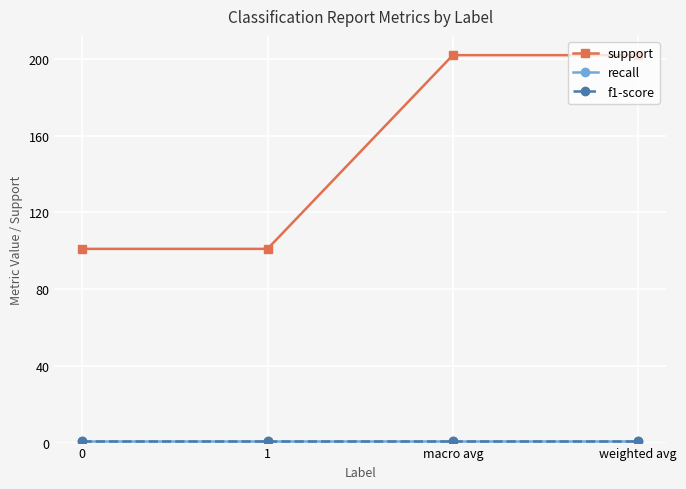

Is this an area chart (filled region under the line)?

No